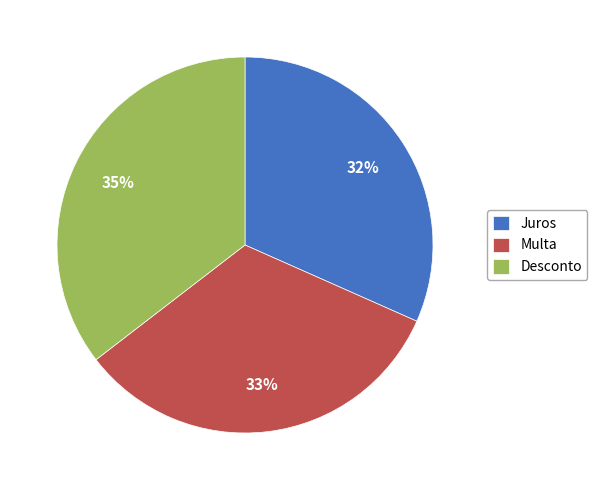

Rank the categories by value from lowest to highest.

Juros, Multa, Desconto